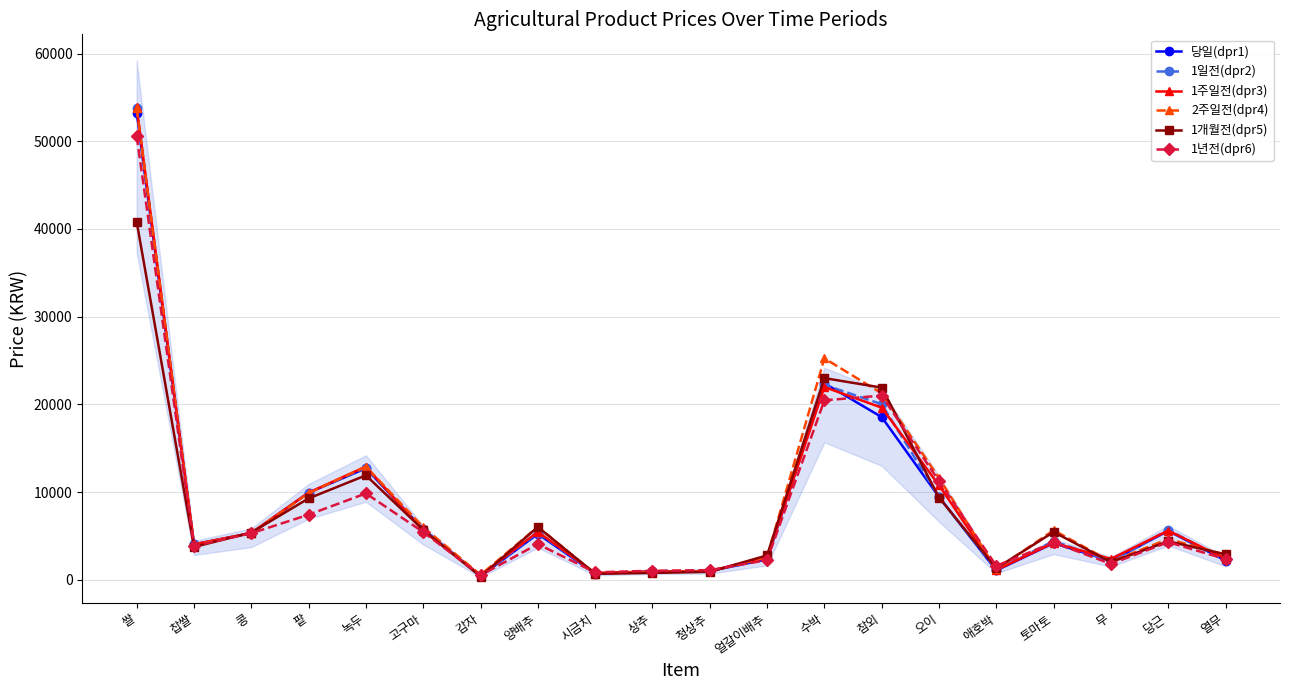

At which label is 1주일전(dpr3) closest to 27183?

수박